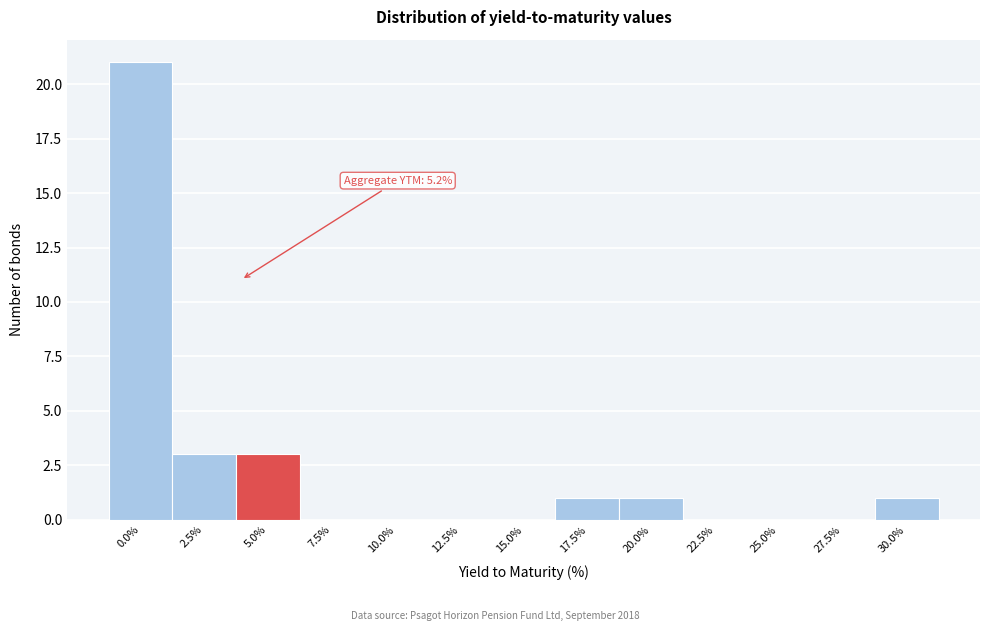

Reading right to left, what are all the values shown in this chart?

30.0%=1	27.5%=0	25.0%=0	22.5%=0	20.0%=1	17.5%=1	15.0%=0	12.5%=0	10.0%=0	7.5%=0	5.0%=3	2.5%=3	0.0%=21